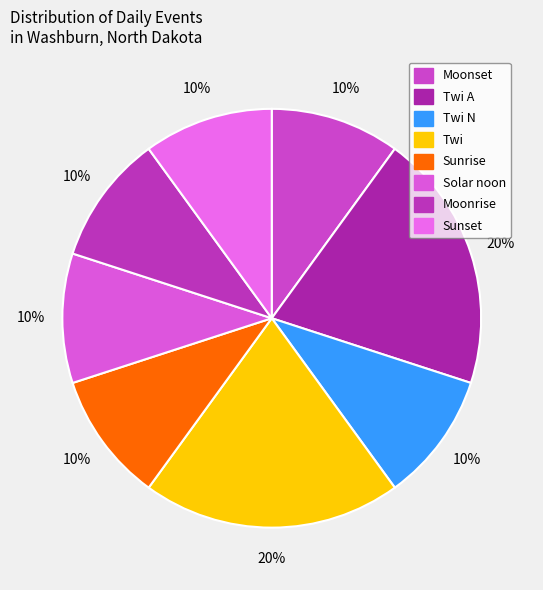

How many segments does this pie chart have?

8